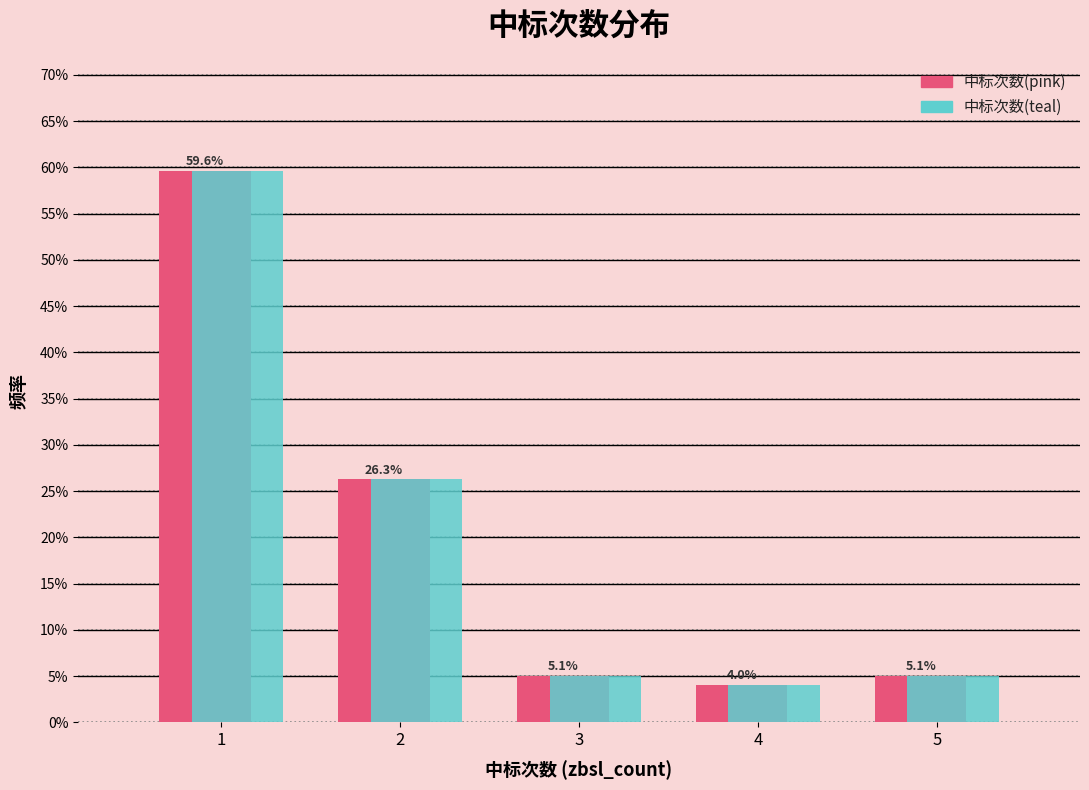

Reading left to right, extract all data points from this chart.

中标次数(pink): 59.6	26.3	5.1	4.0	5.1
中标次数(teal): 59.6	26.3	5.1	4.0	5.1